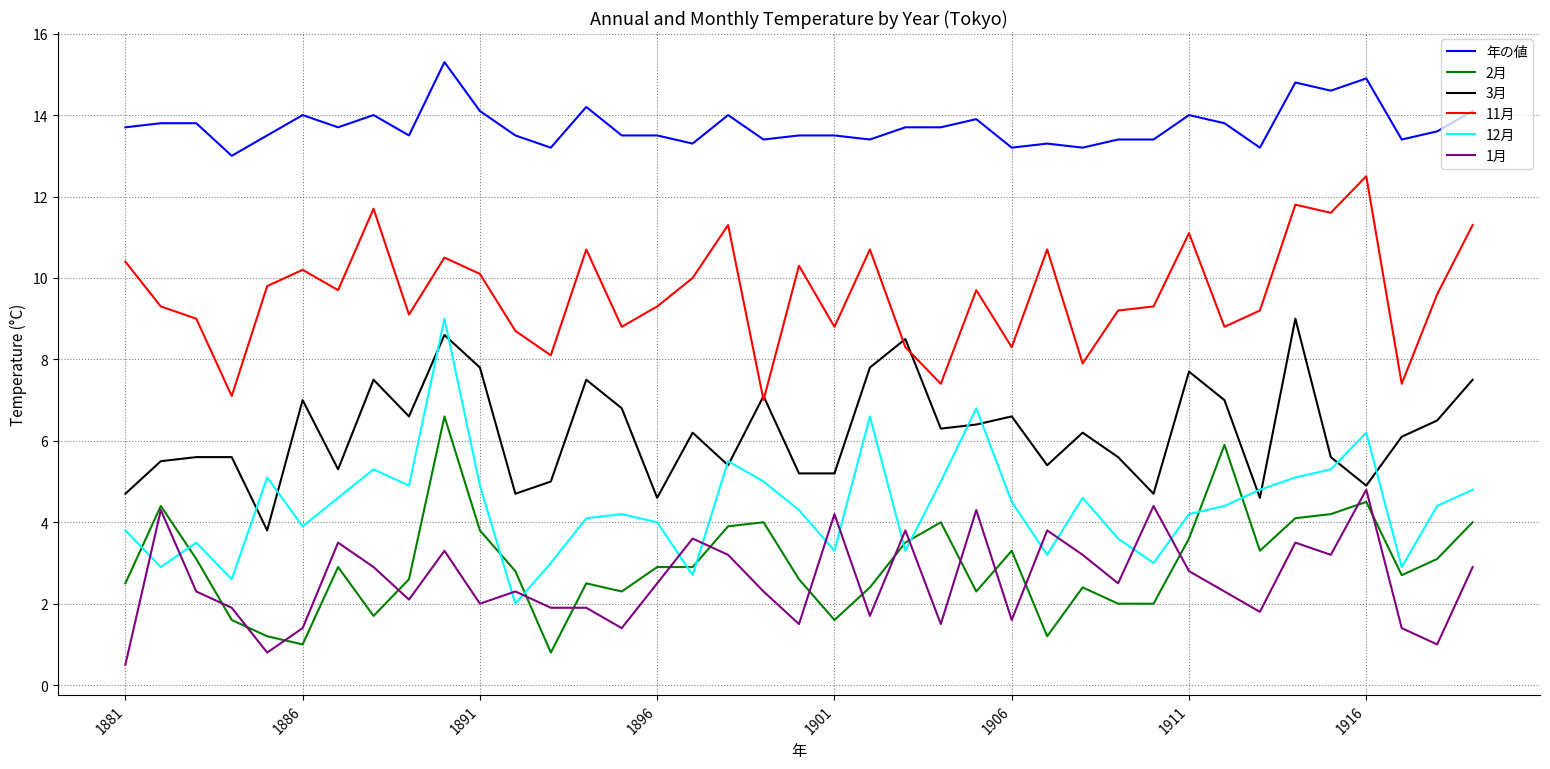

Which series has the largest total across all categories?

年の値